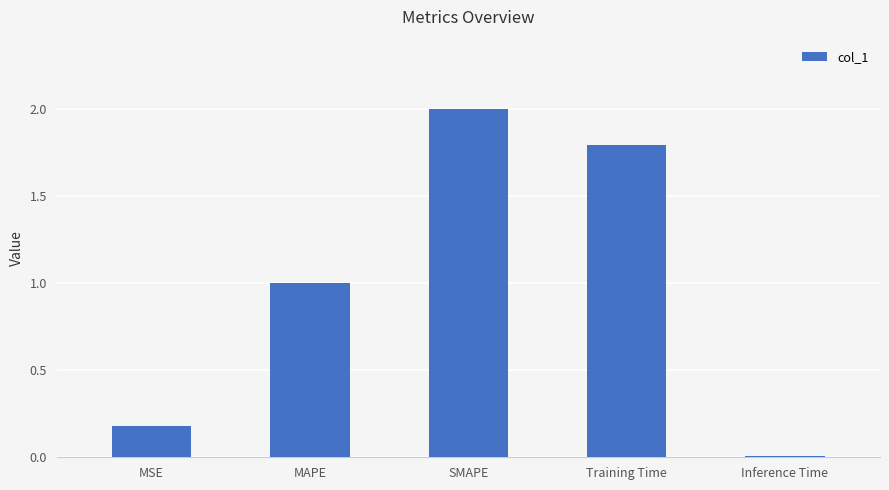

What is the sum of all values?

5.0